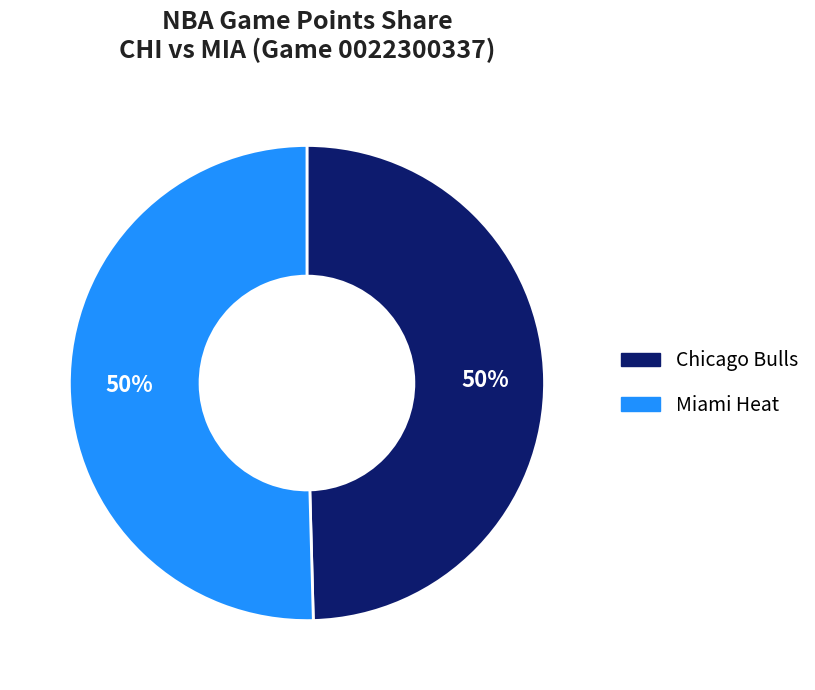

Is the sum of Miami Heat and Chicago Bulls greater than half?

Yes